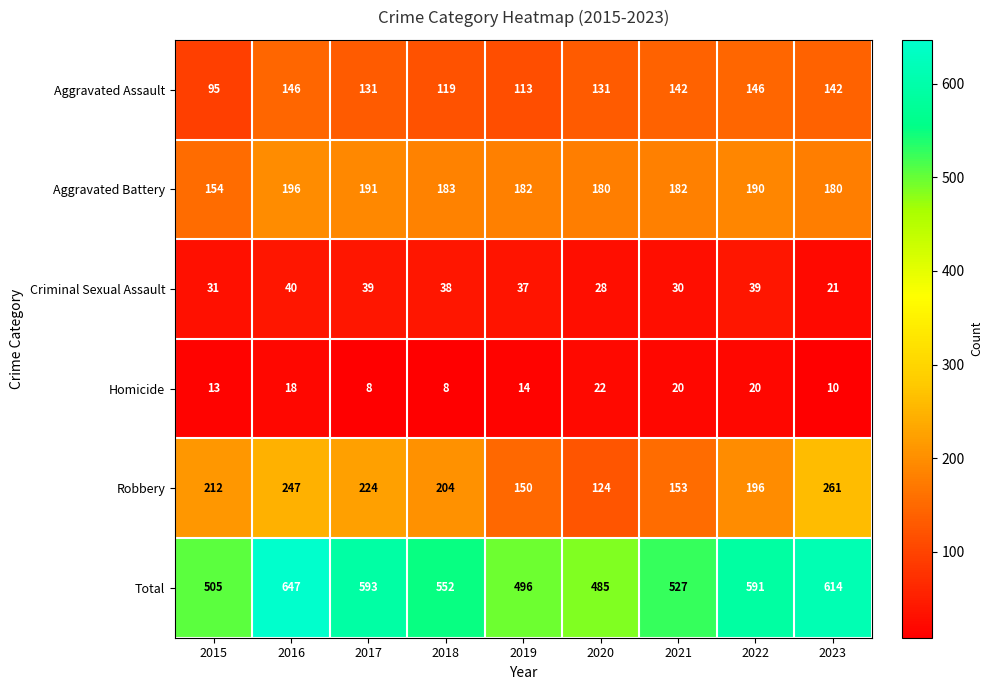

Which label corresponds to the largest value in the chart?

2016